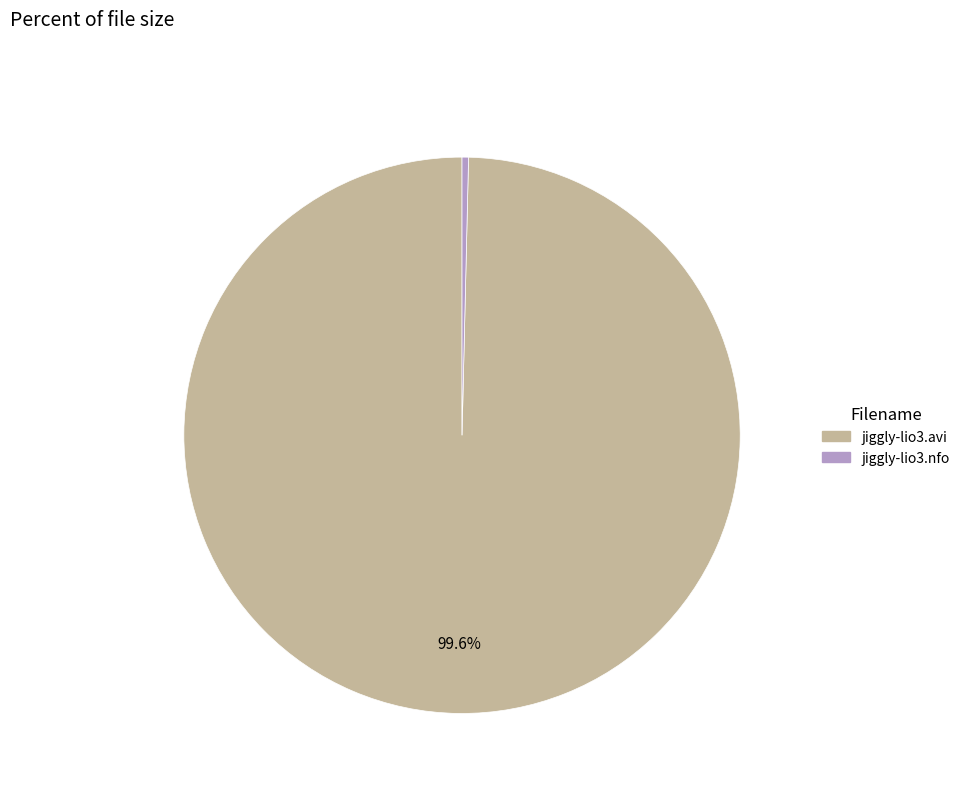

What is the largest slice in the pie chart?

jiggly-lio3.avi